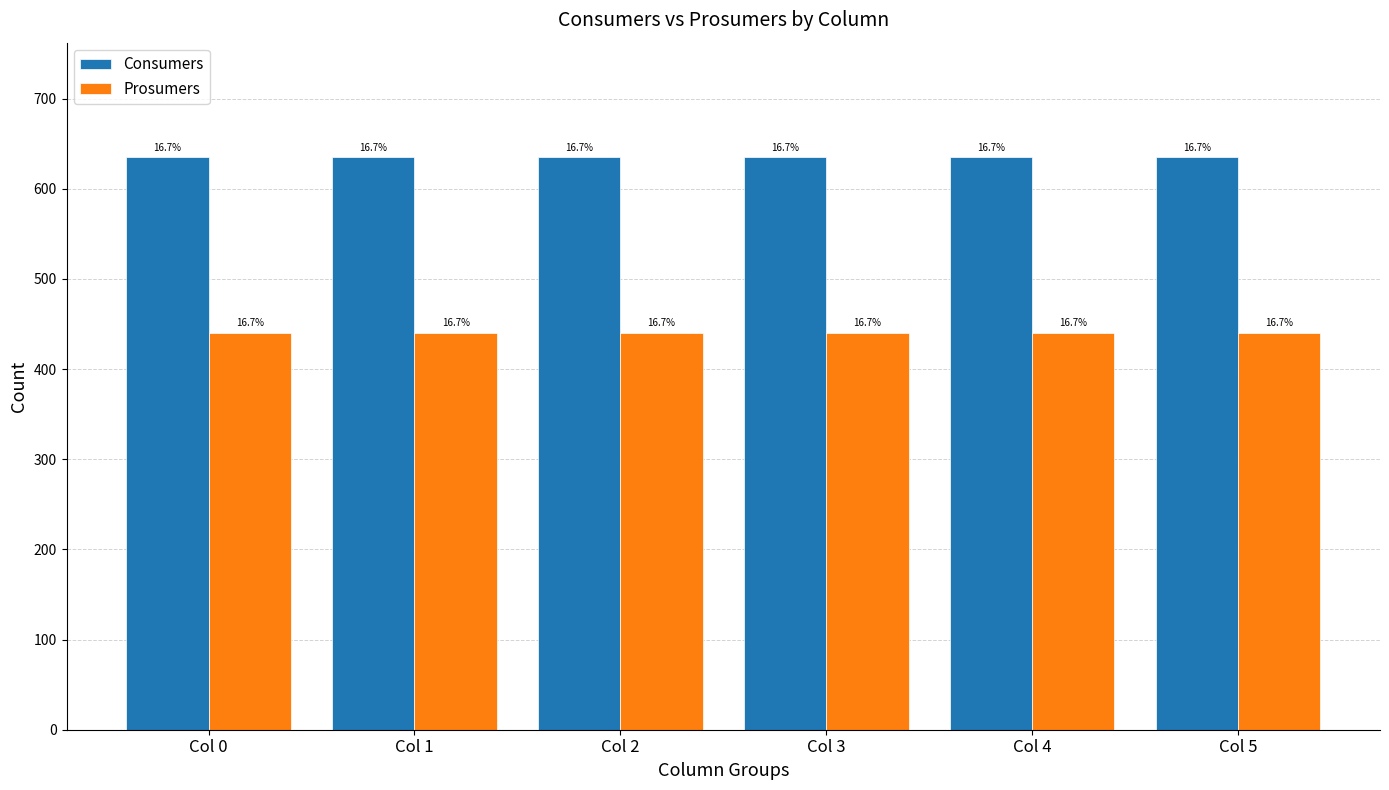

The Prosumers series shows 440 at Col 3. True or false?

True